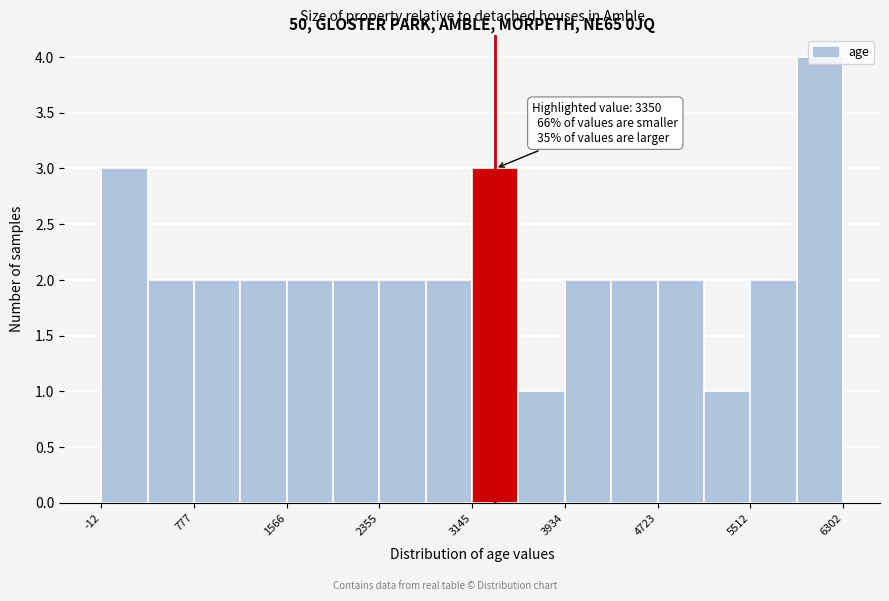

Read against the x-axis, roughly where is the centre of the tallest bar?

6100